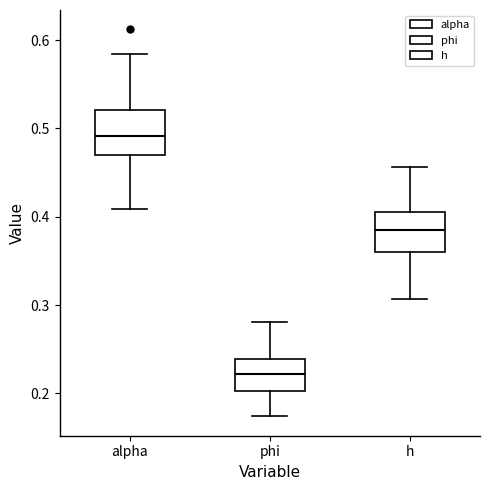

Reading left to right, read every box against the y-axis: the position of its median line, the range the box covers, and the ends of its whiskers. The values are not printed on the chart, so give them approximately, as read against the axis.

alpha: median 0.49, box 0.47 to 0.52, whiskers 0.41 to 0.58
phi: median 0.22, box 0.20 to 0.24, whiskers 0.17 to 0.28
h: median 0.39, box 0.36 to 0.41, whiskers 0.31 to 0.46